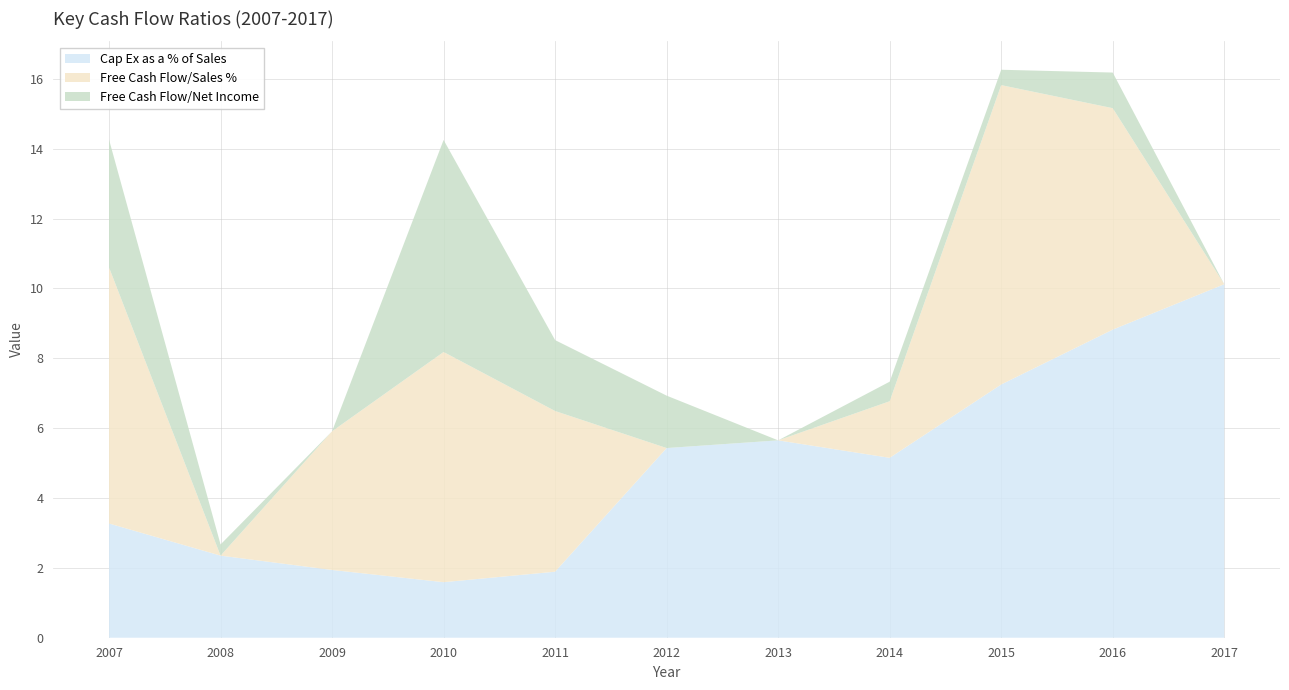

Reading left to right, extract all data points from this chart.

Cap Ex as a % of Sales: 2007=3.3	2008=2.4	2009=1.9	2010=1.6	2011=1.9	2012=5.4	2013=5.7	2014=5.2	2015=7.2	2016=8.8	2017=10.1
Free Cash Flow/Sales %: 2007=7.3	2008=0.0	2009=4.0	2010=6.6	2011=4.6	2012=0.0	2013=0.0	2014=1.6	2015=8.6	2016=6.3	2017=0.0
Free Cash Flow/Net Income: 2007=3.7	2008=0.3	2009=0.0	2010=6.1	2011=2.0	2012=1.5	2013=0.0	2014=0.6	2015=0.4	2016=1.0	2017=0.0